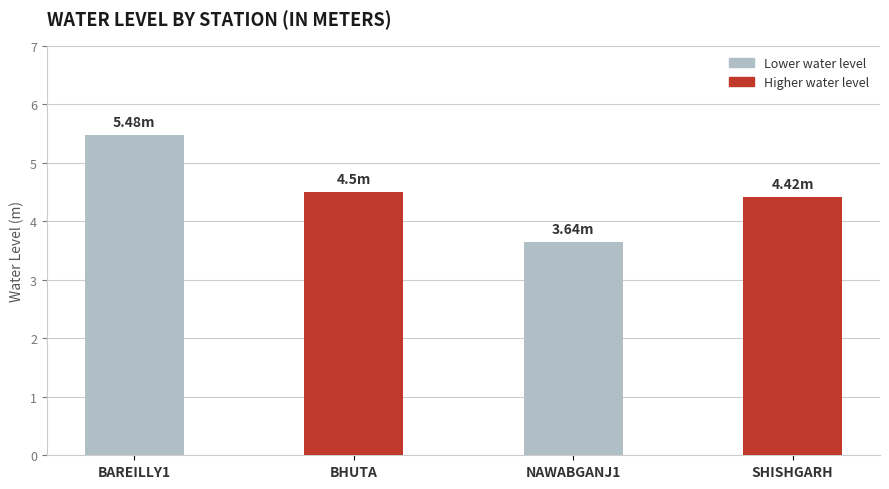

What value does the data have at BAREILLY1?

5.5